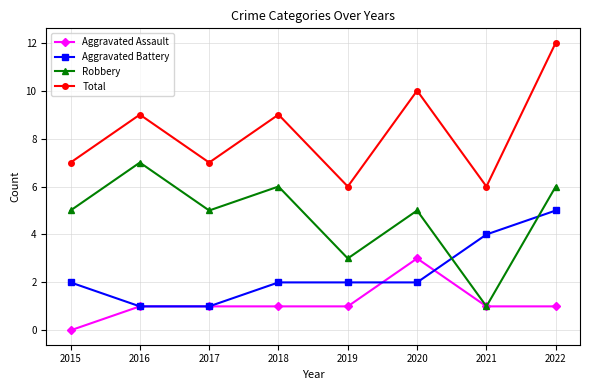

What is the difference between the Aggravated Battery values at 2022 and 2015?

3